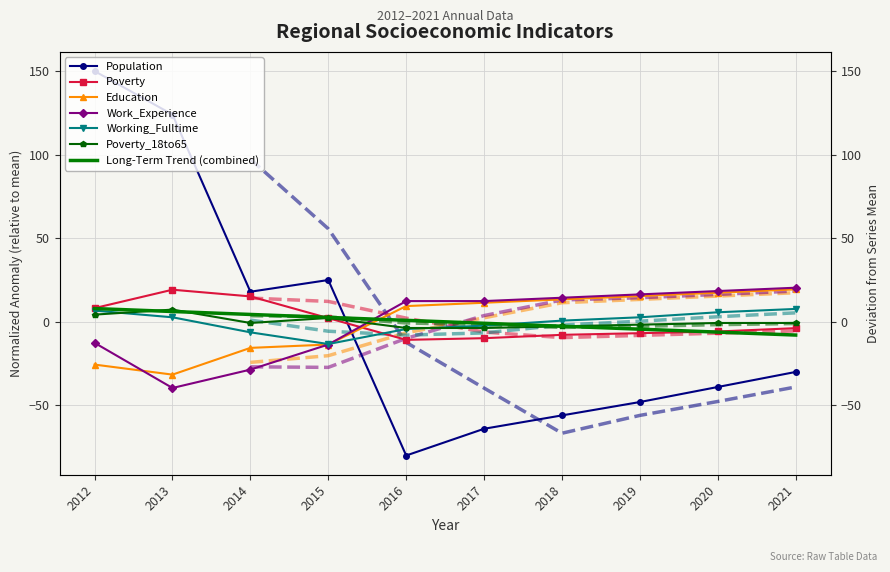

Is this an area chart (filled region under the line)?

No